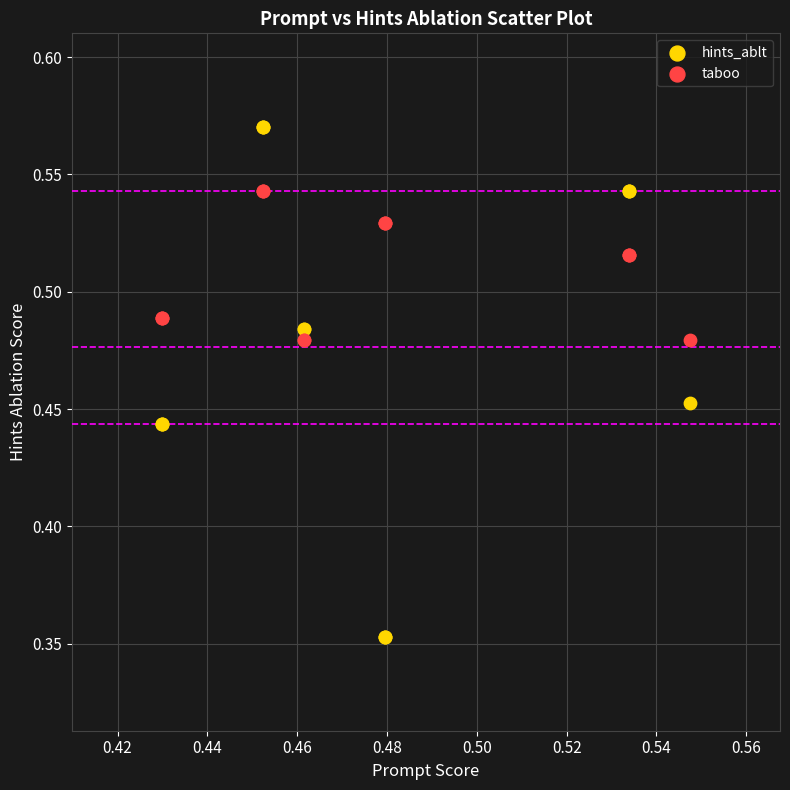

Which series contains the highest Y value?

hints_ablt